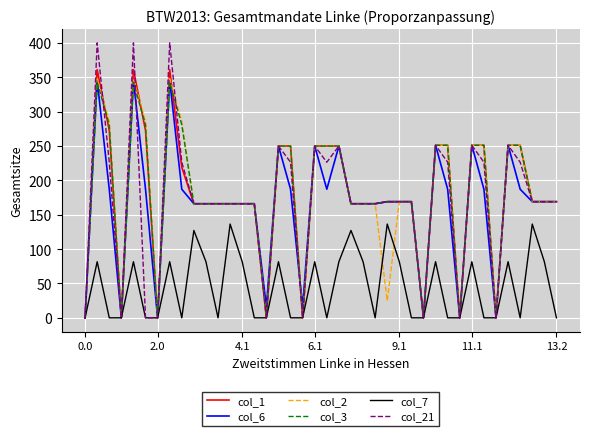

At how many categories does at least one series exceed 358?

3